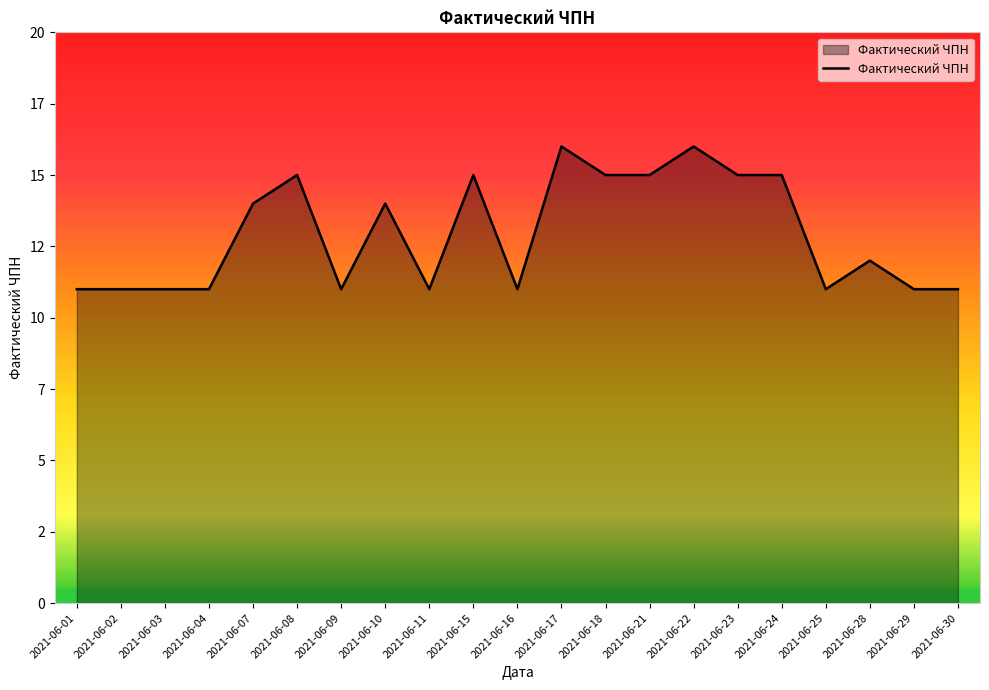

What is the approximate value at 2021-06-16?

11